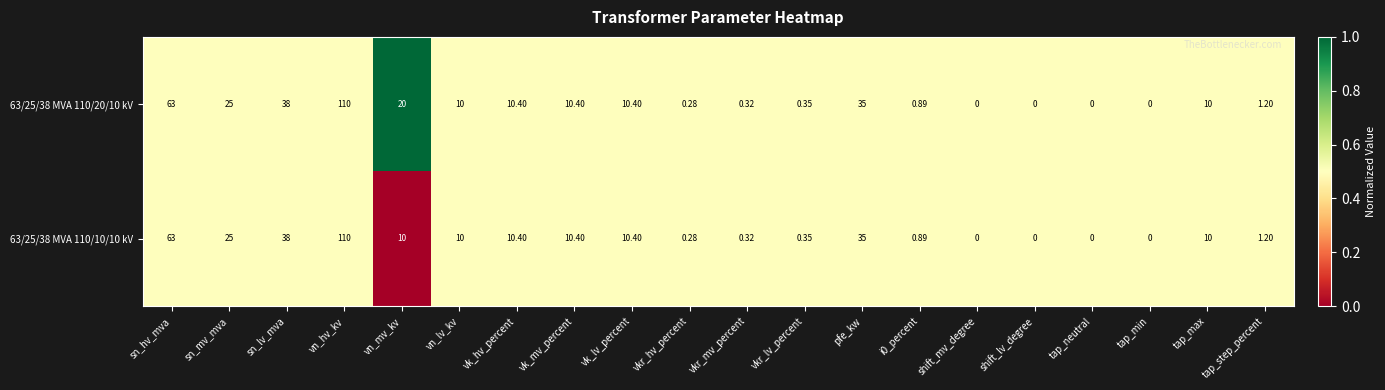

Is the value of 63/25/38 MVA 110/20/10 kV at vkr_hv_percent greater than the value of 63/25/38 MVA 110/10/10 kV at tap_step_percent?

No